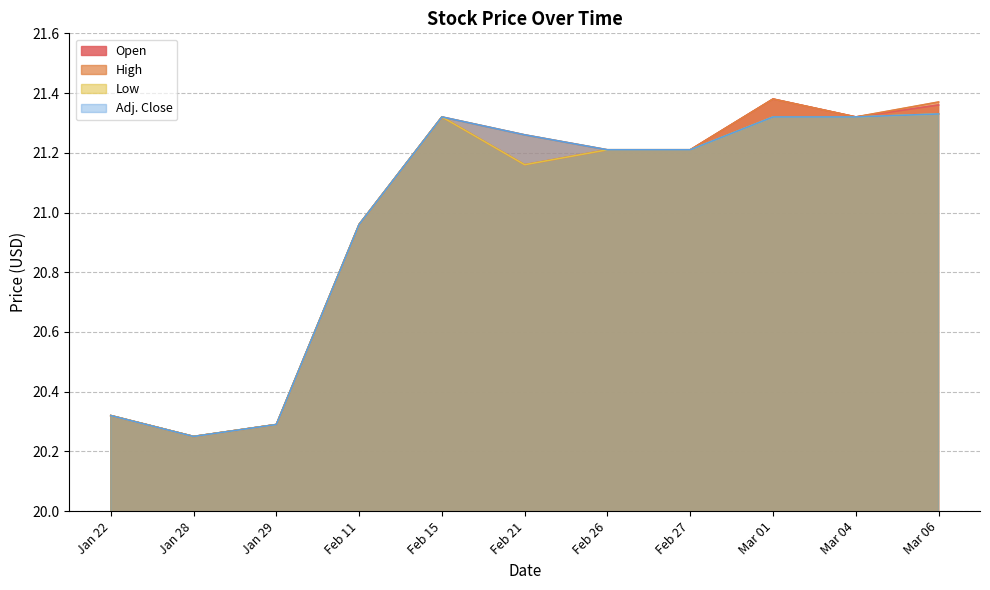

Does the chart have visible grid lines?

Yes